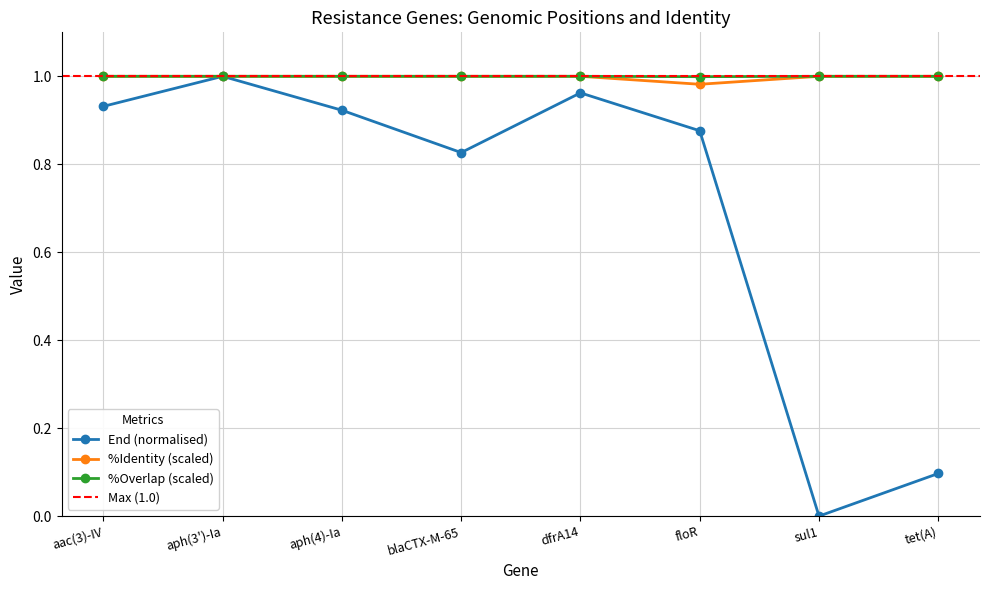

The %Overlap series shows 1.7 at tet(A). True or false?

False